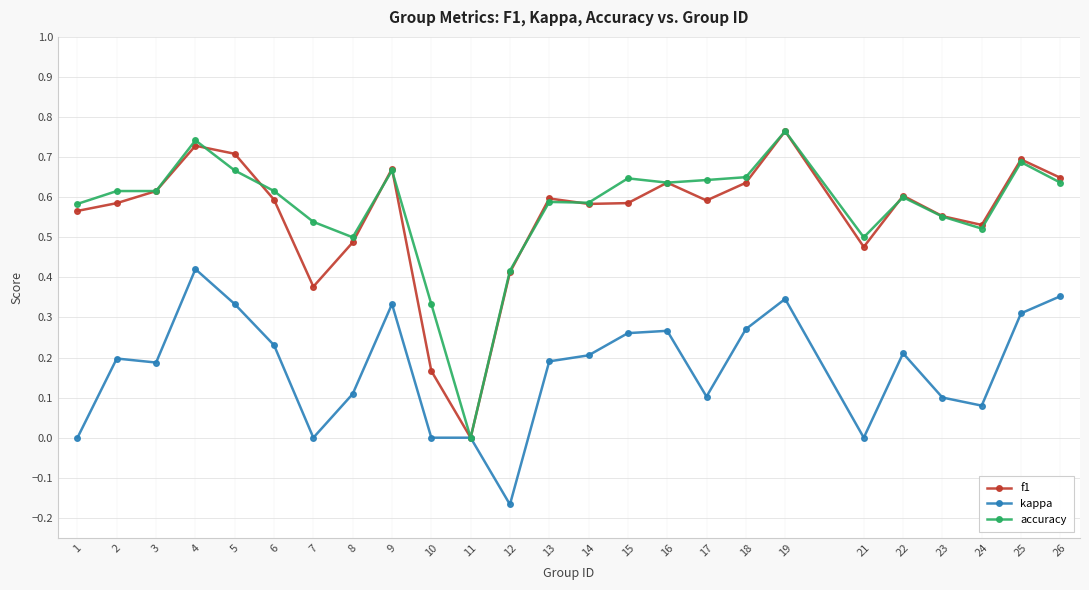

The value of kappa at 25 is 0.1. True or false?

False